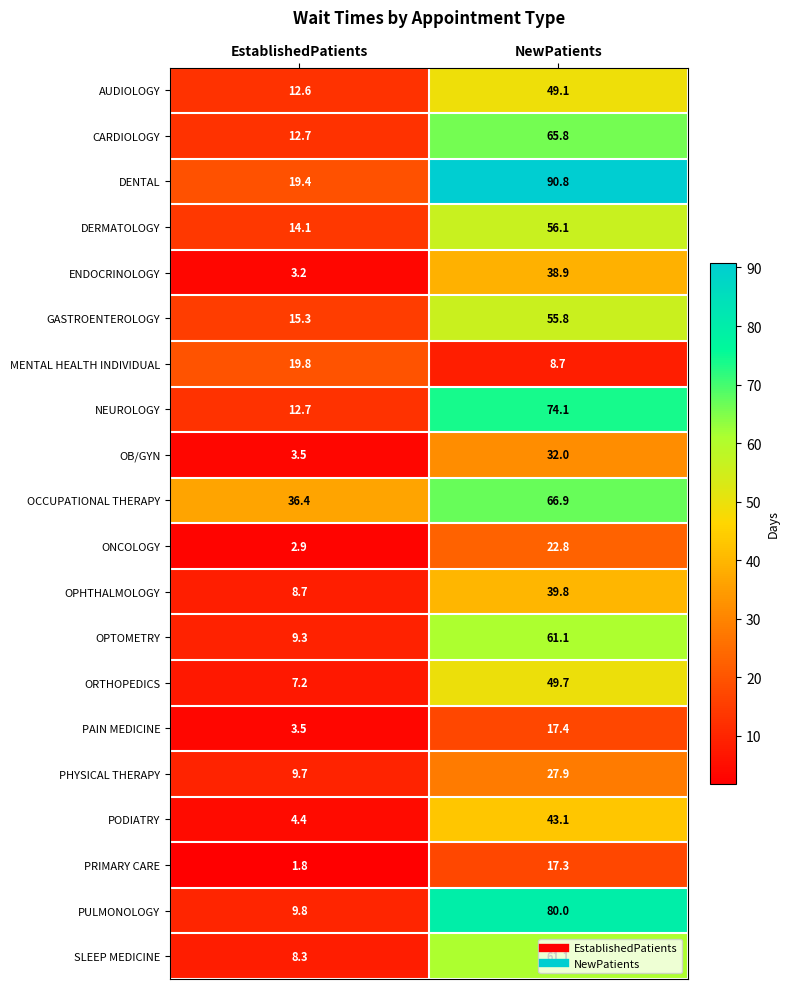

Is it true that DERMATOLOGY equals 23.6 at EstablishedPatients?

False